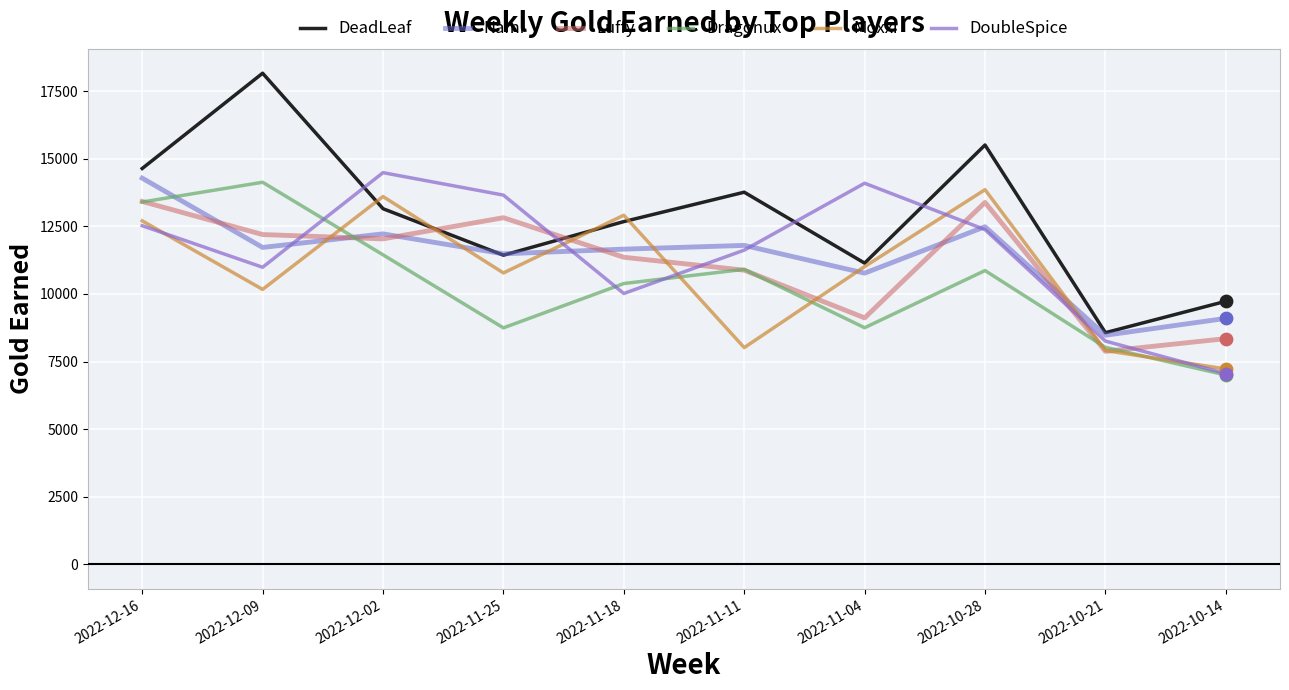

Is the value of DeadLeaf at 2022-10-21 greater than the value of Luffy at 2022-11-25?

No